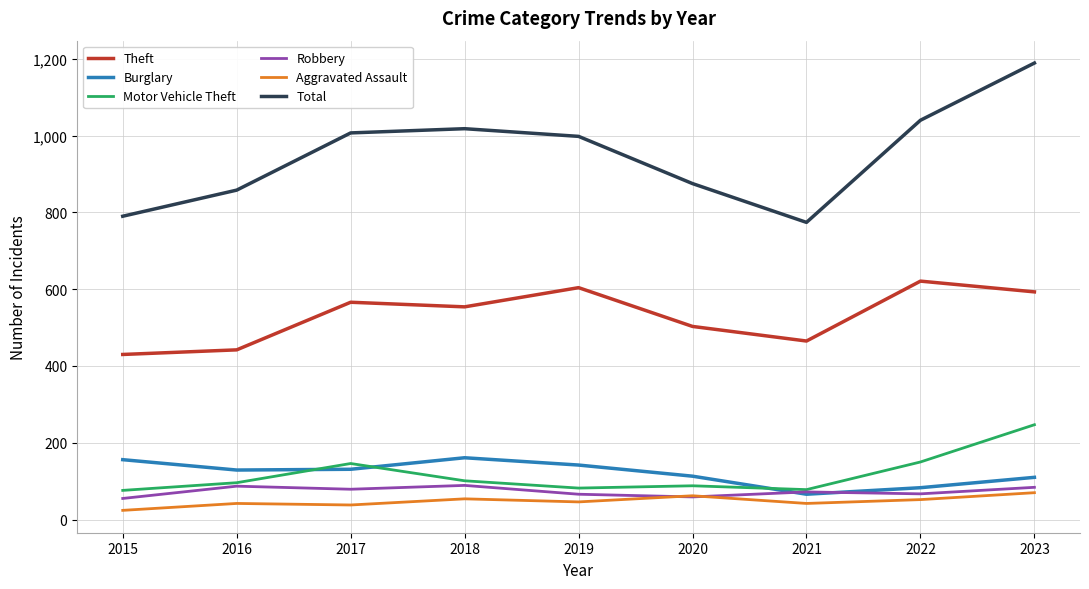

How many lines are shown in the chart?

6